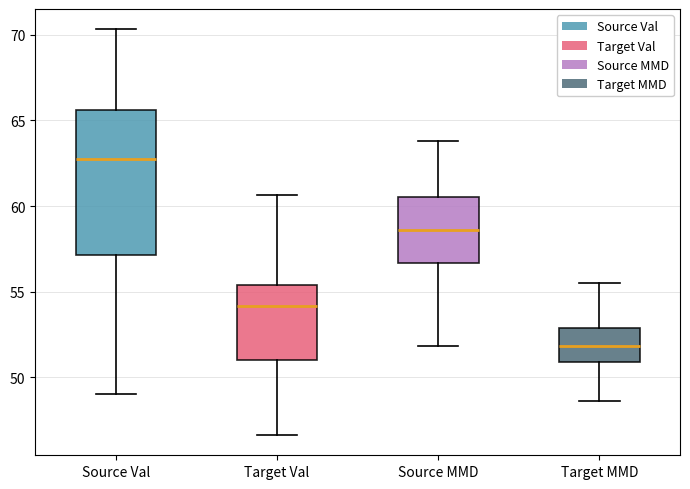

Where is the upper edge of the box for Target MMD on the y-axis? The values are not printed on the chart, so give them approximately, as read against the axis.

53.0